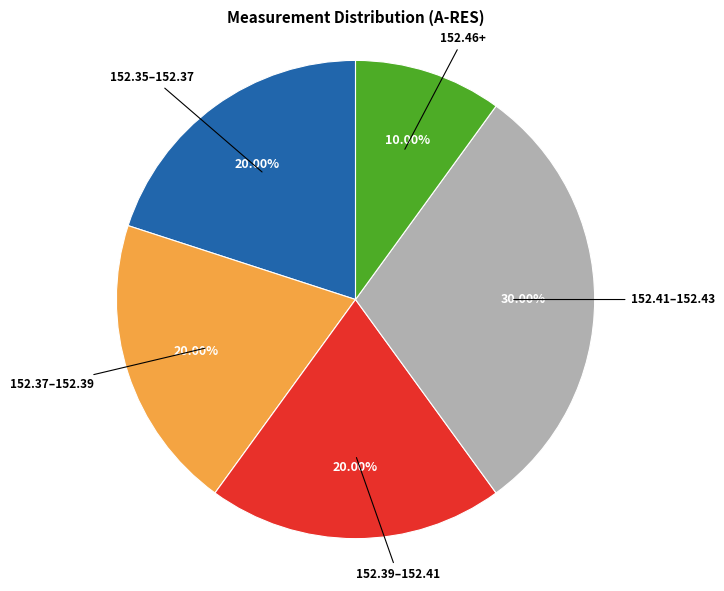

How many segments does this pie chart have?

5